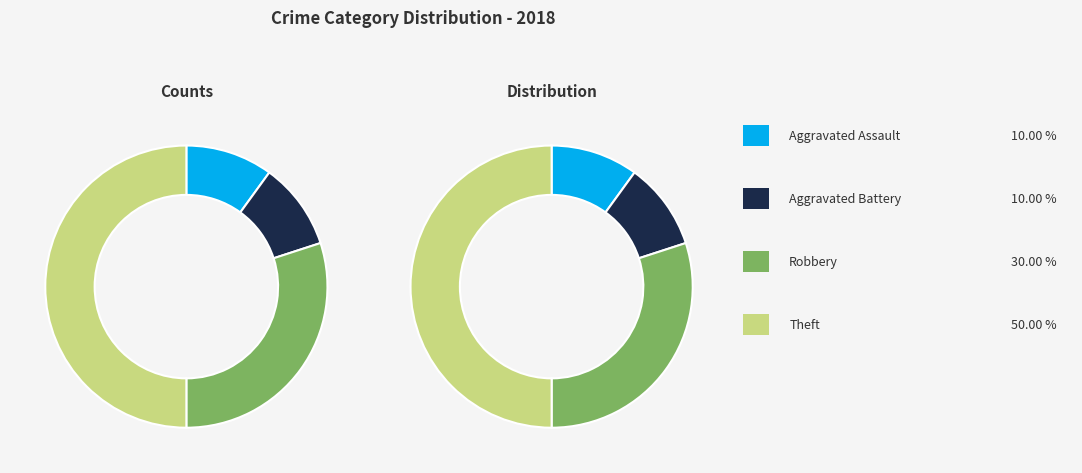

To the nearest percent, what percentage of the pie is Aggravated Battery?

10%